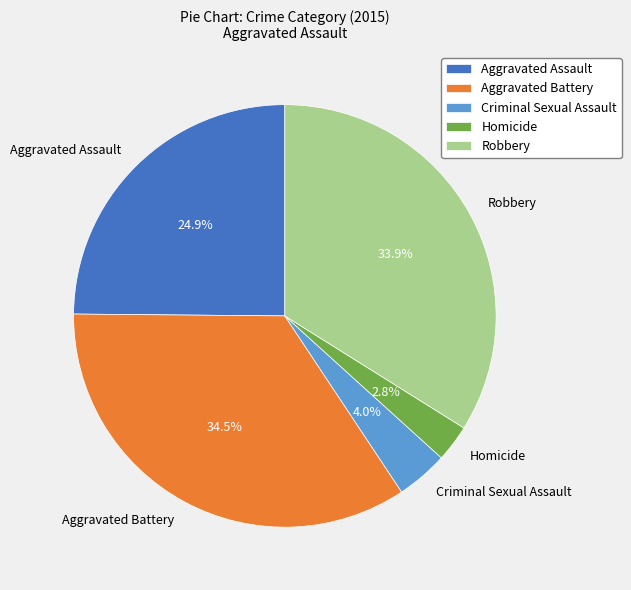

Which category has the smallest portion of the pie?

Homicide